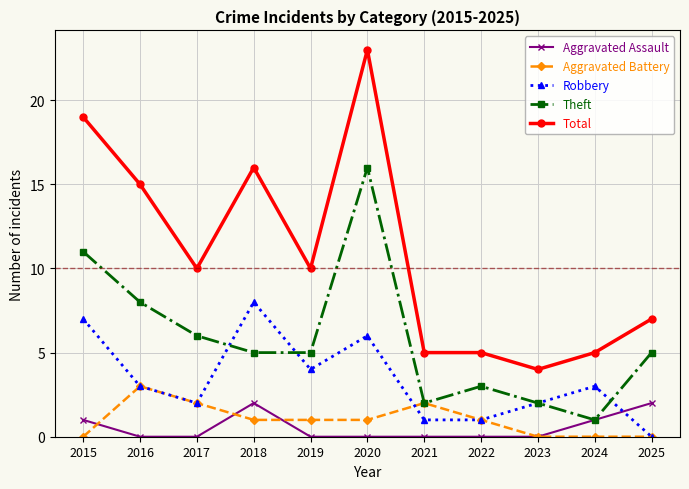

True or false: Theft has more than 2 interior local peaks.

False